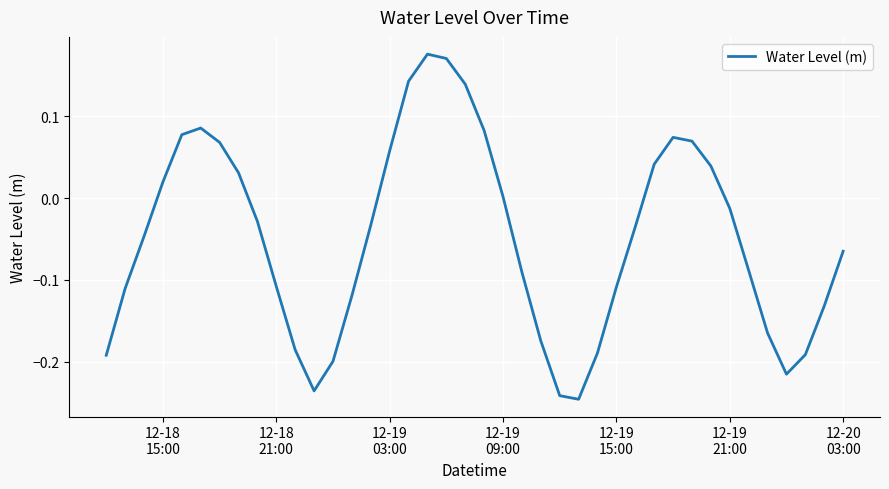

What is the difference between the maximum and minimum values?

0.4